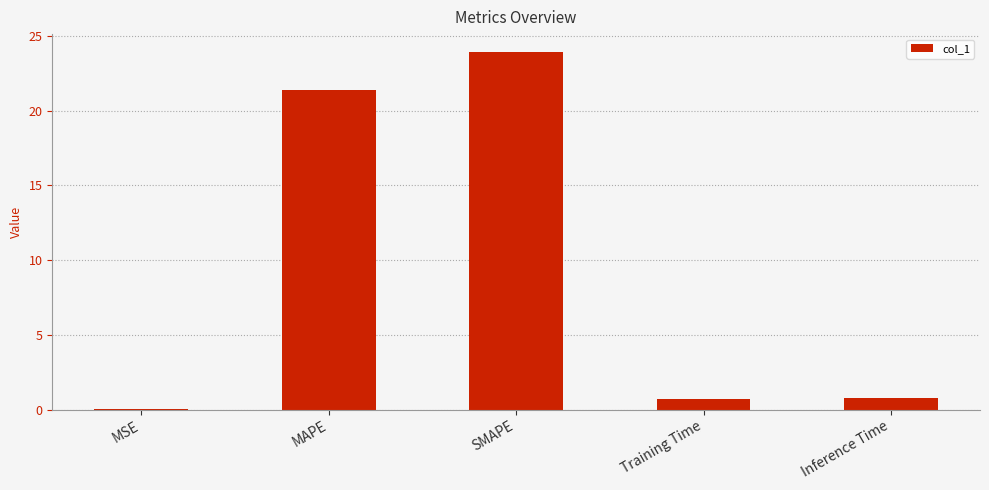

The chart shows a value of 21.4 at MAPE. True or false?

True